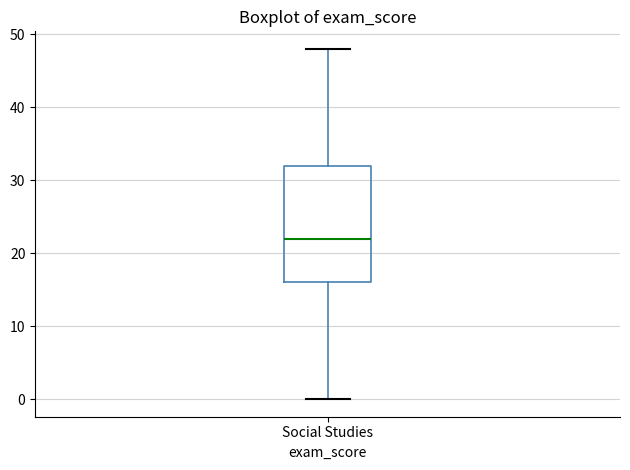

Transcribe this box plot: give where the median line is, the range the box spans, and where the two whiskers end, as read against the y-axis. The values are not printed on the chart, so give them approximately, as read against the axis.

median 22, box 16 to 32, whiskers 0 to 48